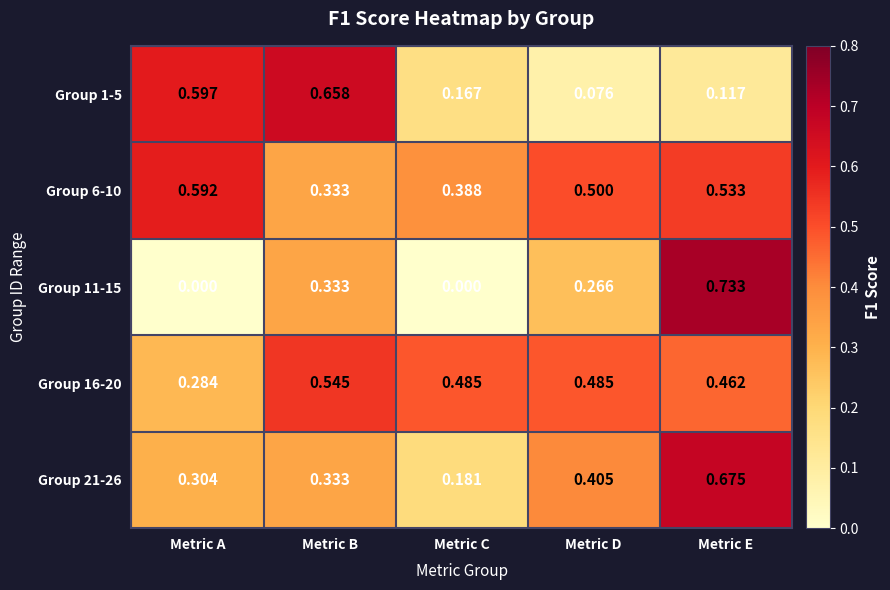

Rank the categories by Group 1-5 value from lowest to highest.

Metric D, Metric E, Metric C, Metric A, Metric B